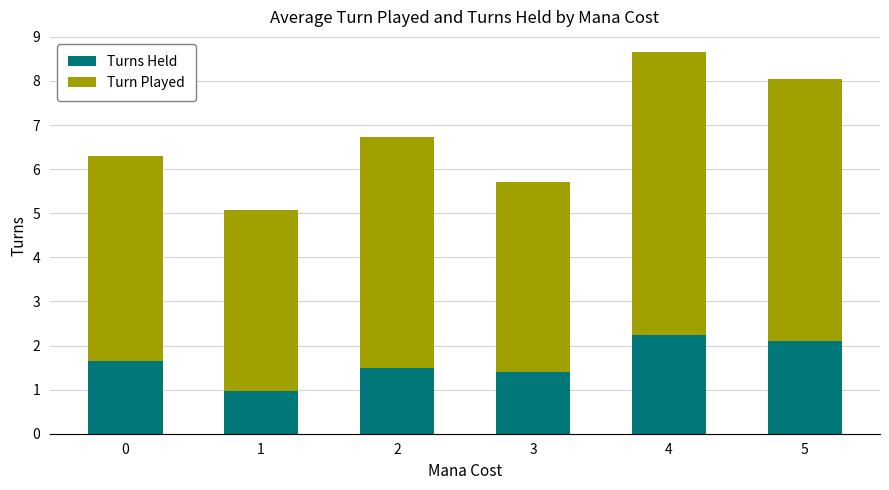

The value of Turns Held at 5 is 1.4. True or false?

False